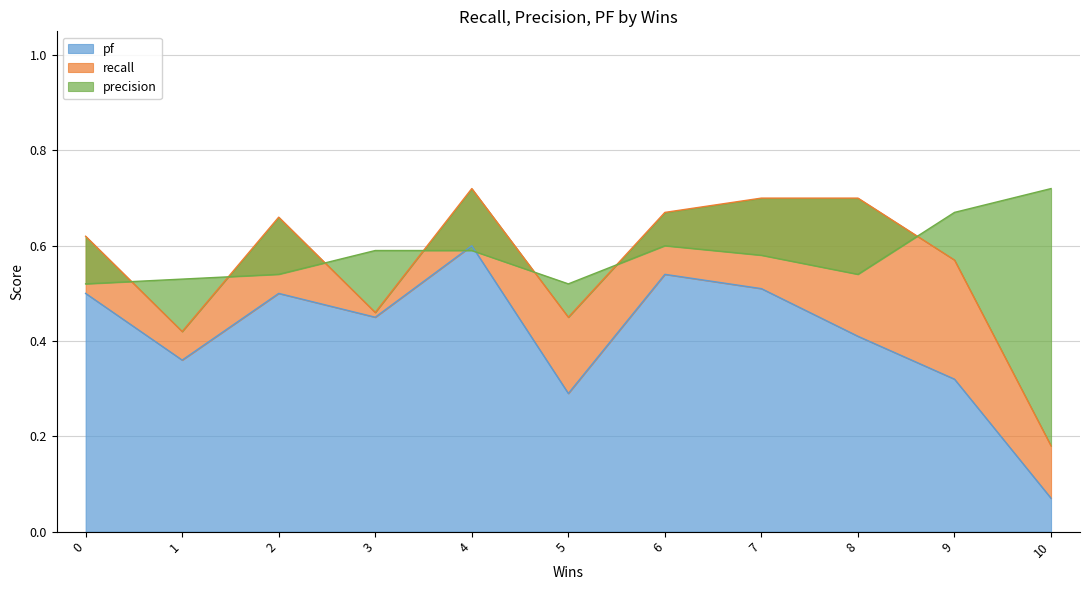

True or false: pf has a value of 0.4 at 8.

True